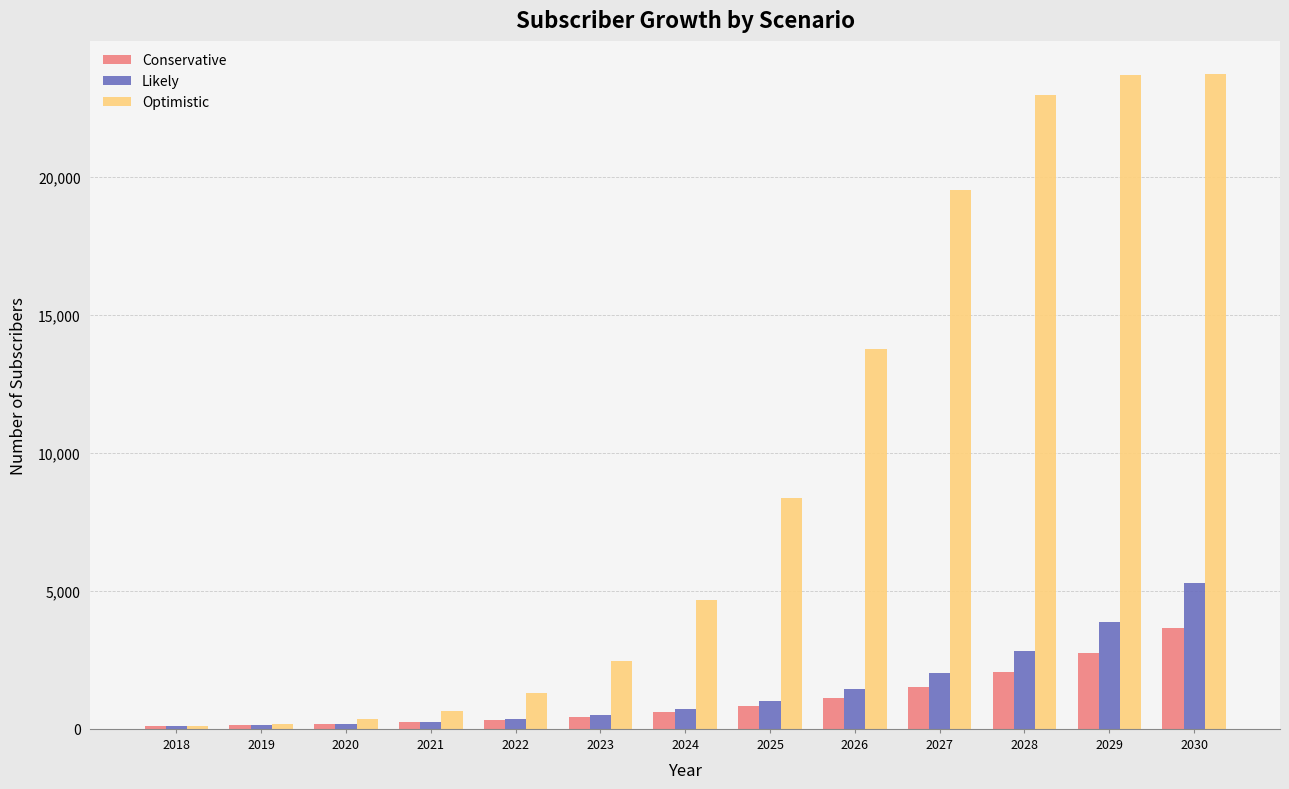

Is it true that Optimistic equals 2473 at 2023?

True